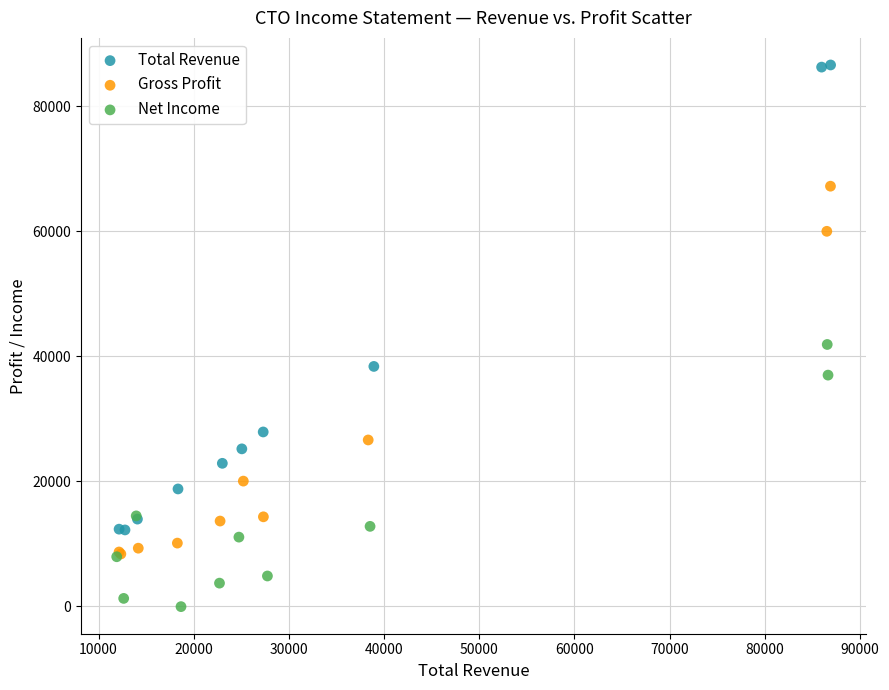

Which series reaches the maximum Y coordinate?

Total Revenue